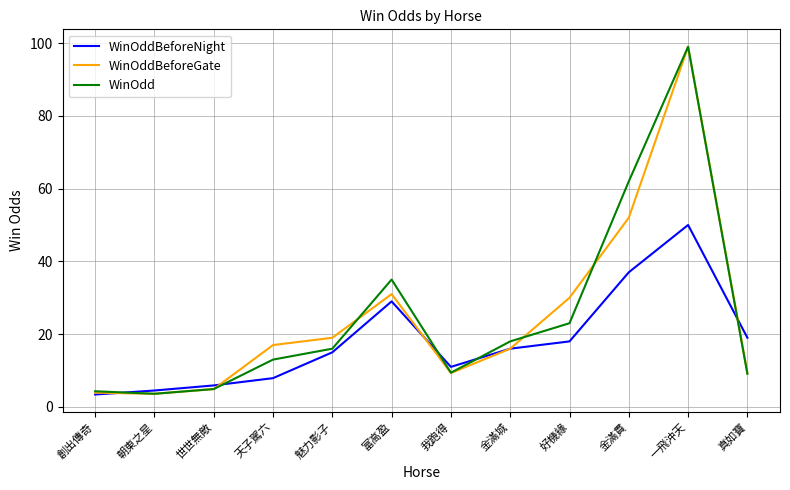

At 金滿貫, list the series in order from smallest to largest.

WinOddBeforeNight, WinOddBeforeGate, WinOdd